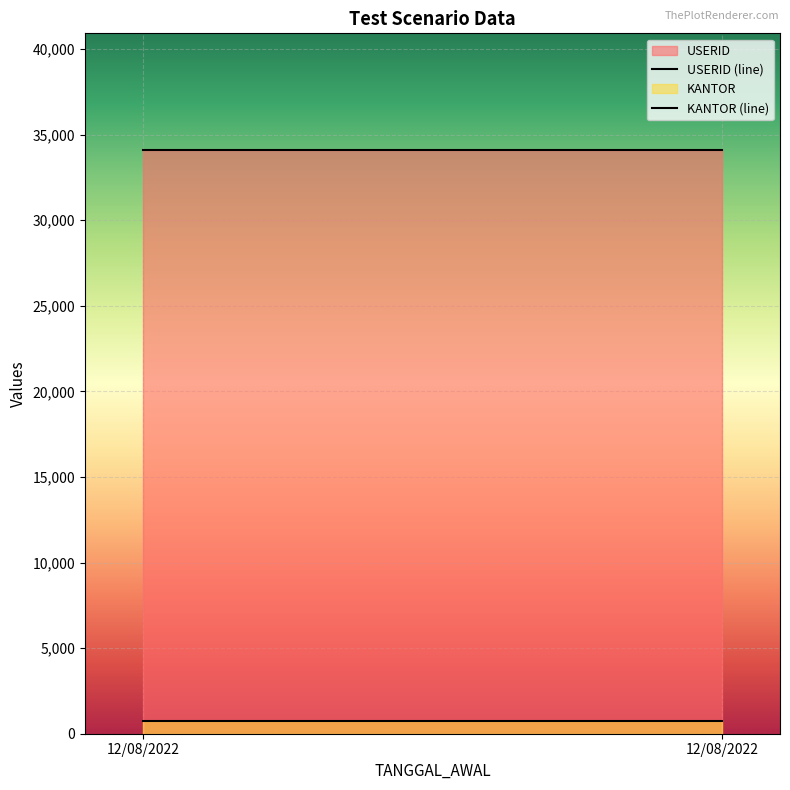

Which series has the largest range (max minus min)?

USERID